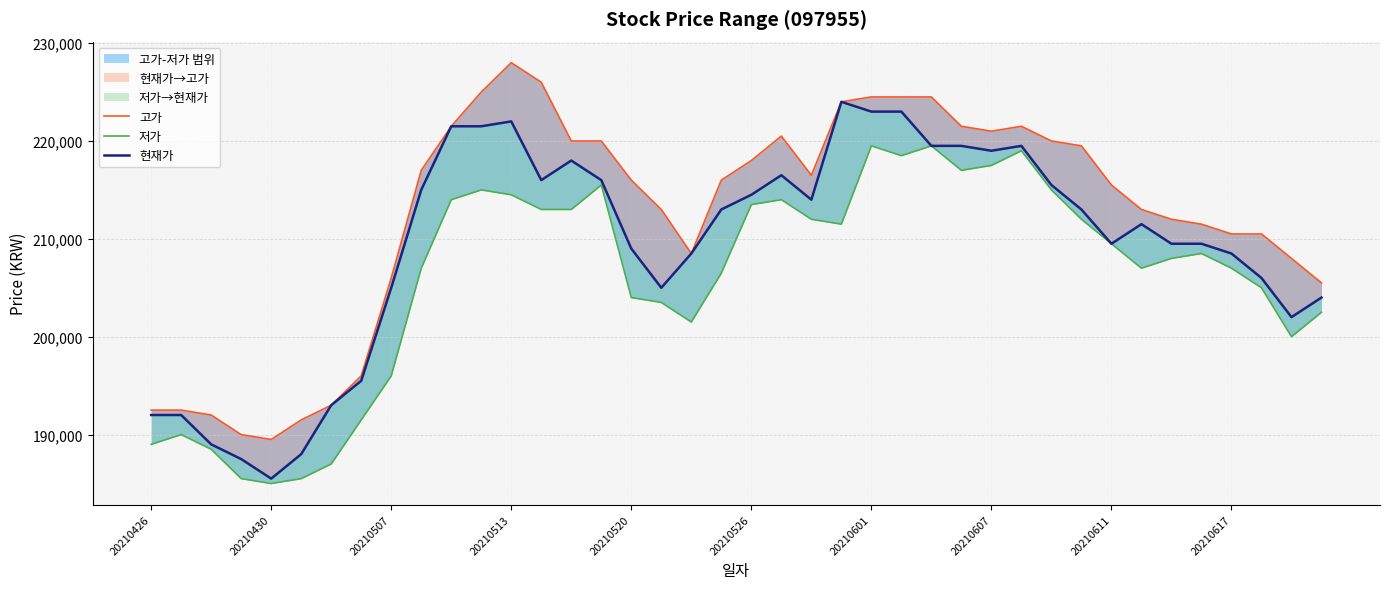

True or false: 고가 and 현재가 intersect in this chart.

False